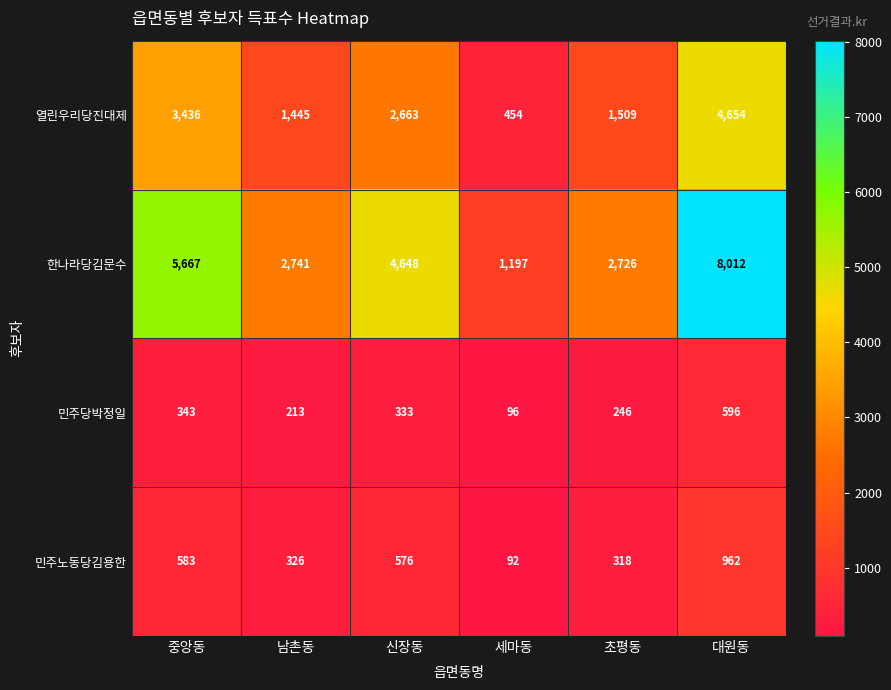

At which category is the sum across all series the highest?

대원동